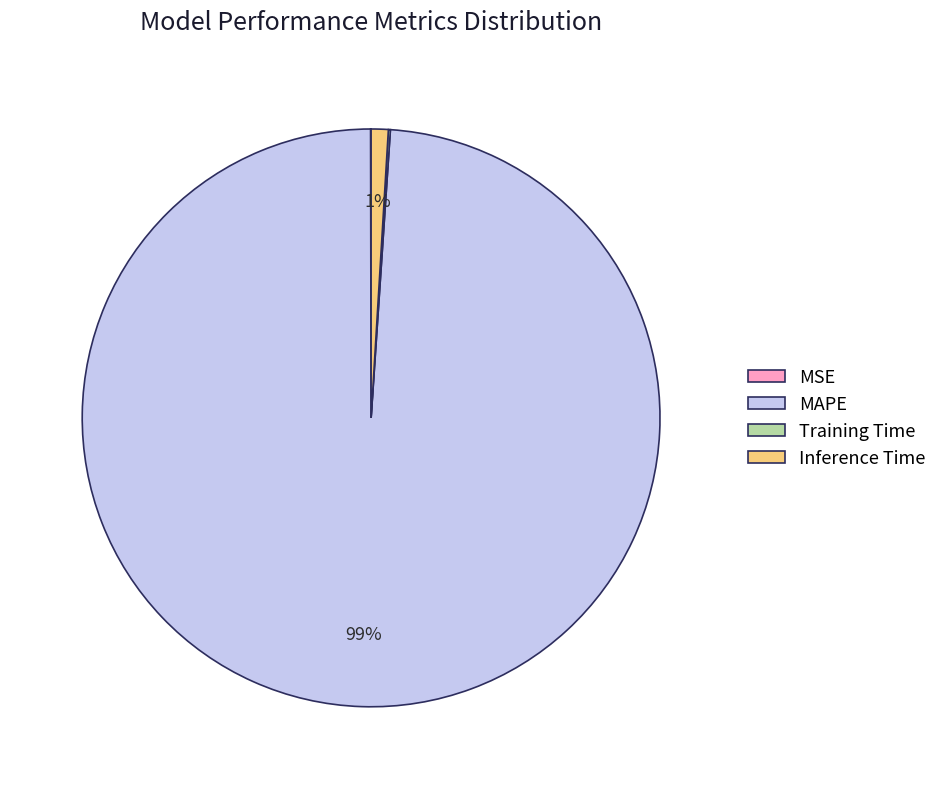

Which slice represents more than half of the pie?

MAPE